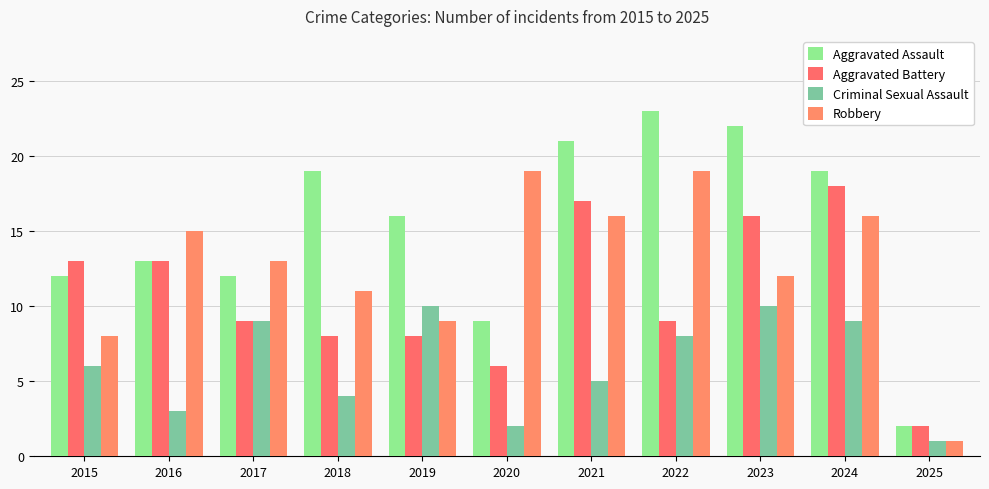

What are all the series names shown in the legend?

Aggravated Assault, Aggravated Battery, Criminal Sexual Assault, Robbery